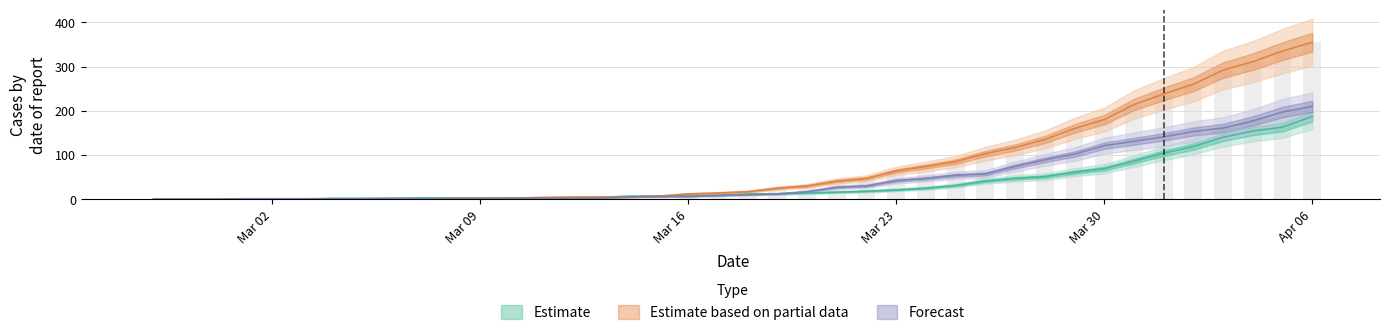

Reading left to right, transcribe all the data shown in this chart.

survivors: 0	0	0	0	0	0	2	2	2	3	3	3	3	3	3	4	7	7	8	8	12	12	14	16	18	21	25	31	41	47	51	61	69	86	104	119	140	154	163	187
died: 0	0	0	0	0	0	0	0	0	0	2	2	2	4	5	5	5	7	12	14	17	25	30	41	47	64	74	85	103	117	135	160	180	214	238	260	292	311	335	355
moved: 0	0	0	1	1	1	1	1	2	1	1	1	2	2	2	2	5	6	6	9	10	12	17	27	30	42	47	54	57	74	89	102	121	131	141	153	161	177	197	210